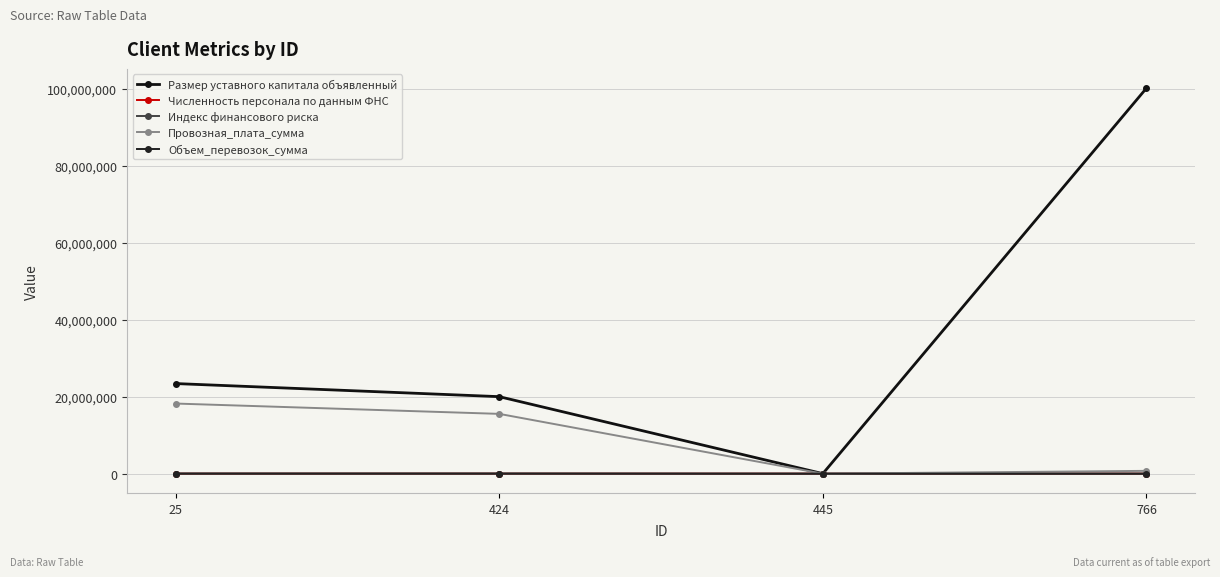

Reading right to left, list all the values displayed in this chart.

Размер уставного капитала объявленный: 766=100112100.0	445=10000.0	424=20000000.0	25=23400000.0
Численность персонала по данным ФНС: 766=401.5	445=13.5	424=234.0	25=352.0
Индекс финансового риска: 766=27.0	445=84.0	424=10.0	25=25.0
Провозная_плата_сумма: 766=731393.0	445=0.0	424=15529652.0	25=18211112.0
Объем_перевозок_сумма: 766=196.0	445=0.0	424=38627.0	25=34923.0